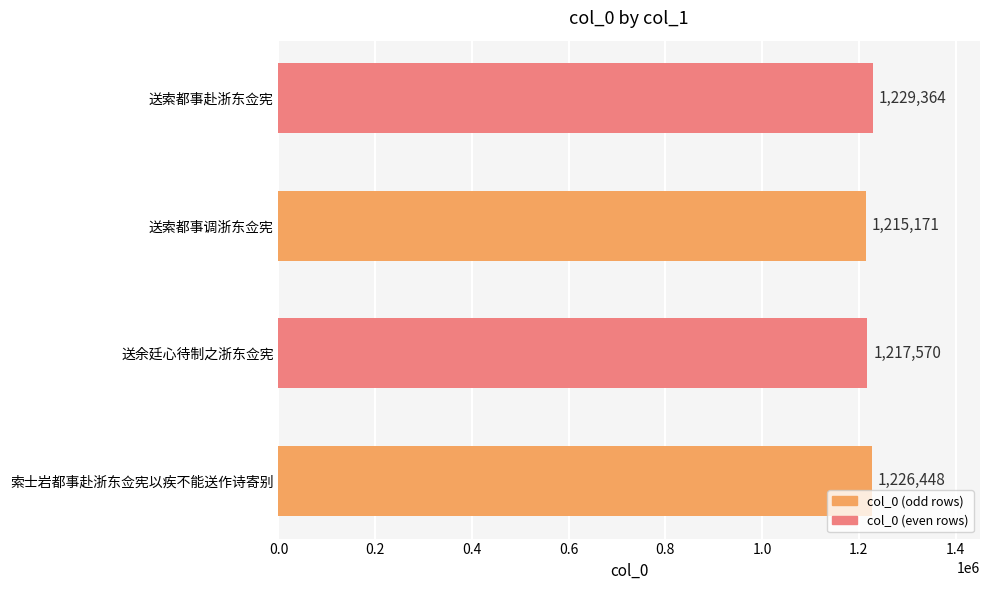

Are the bars grouped side by side (vs. stacked)?

No